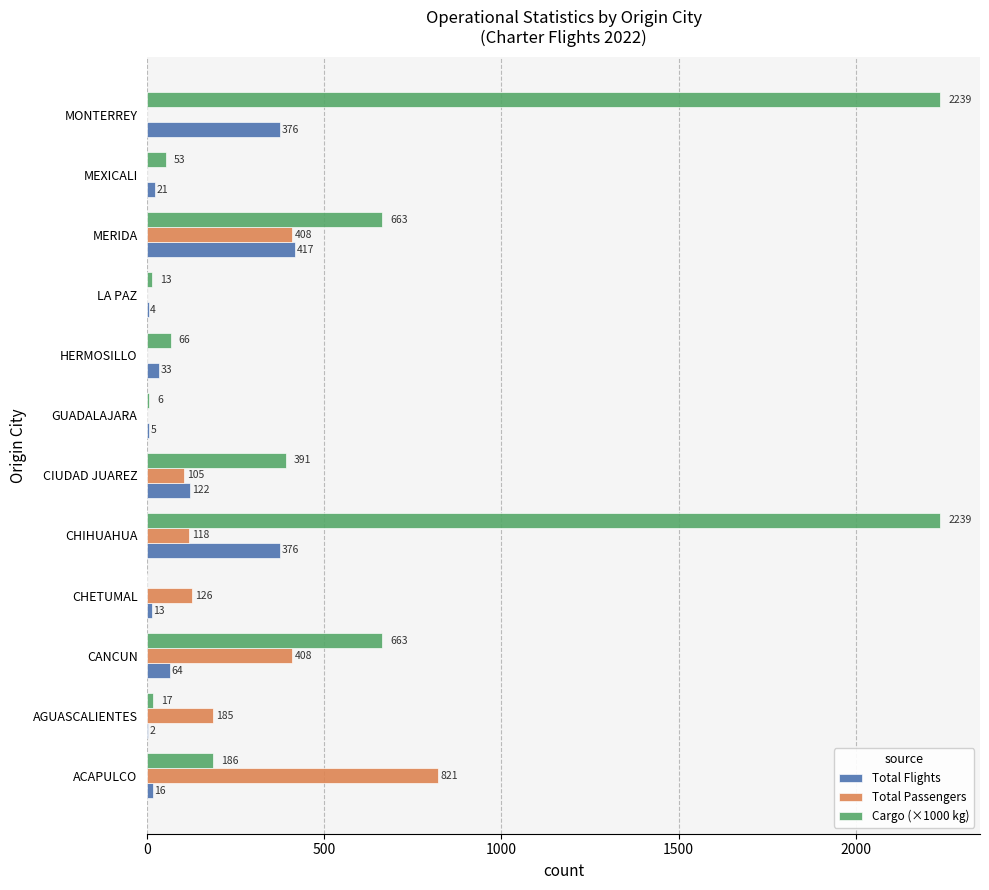

At which category is the sum across all series the highest?

CHIHUAHUA